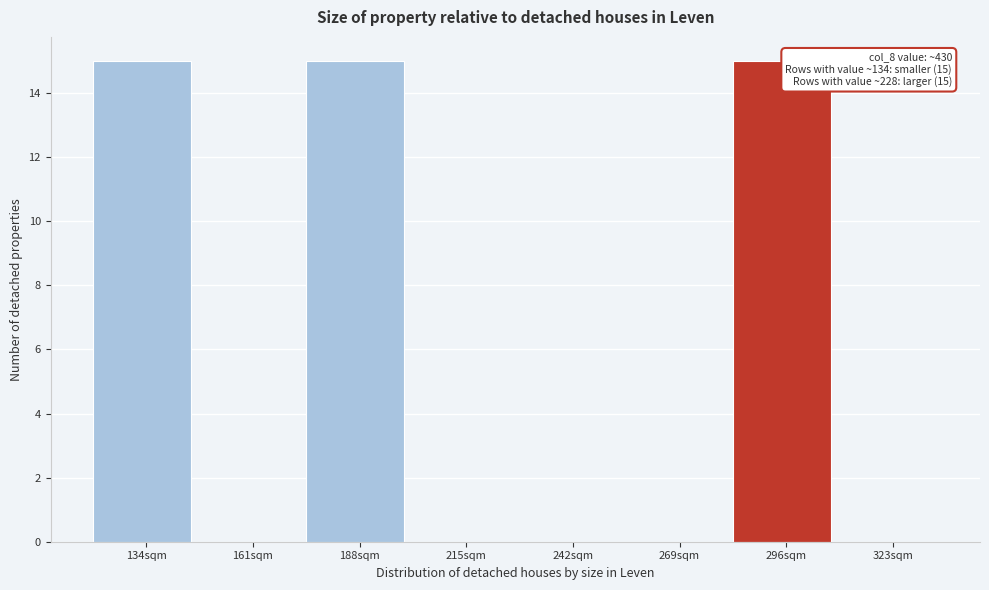

Reading right to left, what are all the values shown in this chart?

323sqm=0	296sqm=15	269sqm=0	242sqm=0	215sqm=0	188sqm=15	161sqm=0	134sqm=15